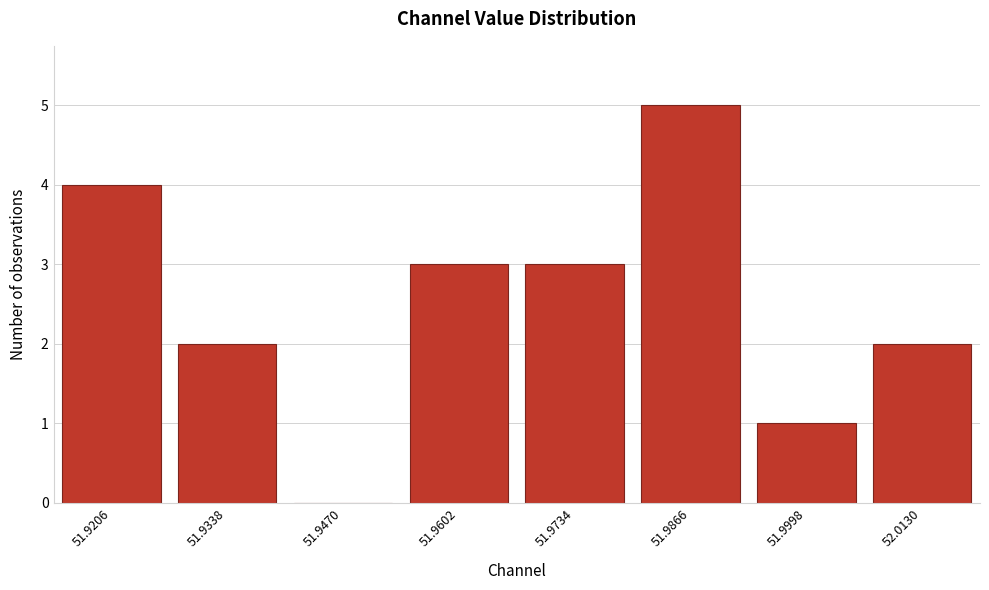

Reading left to right, what are all the values shown in this chart?

51.9206=4	51.9338=2	51.9470=0	51.9602=3	51.9734=3	51.9866=5	51.9998=1	52.0130=2